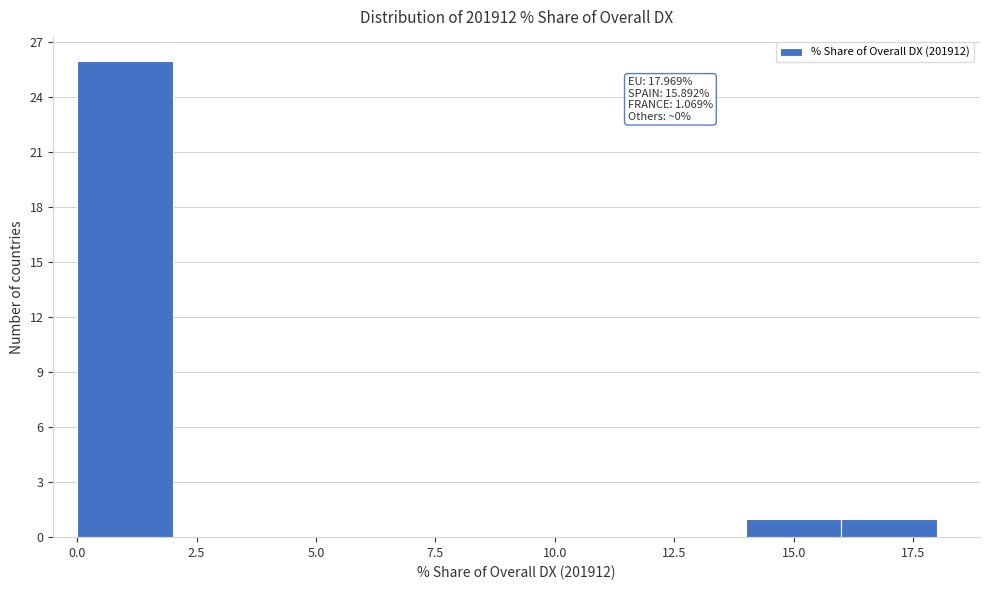

Which range on the x-axis has the tallest bar?

0 to 2